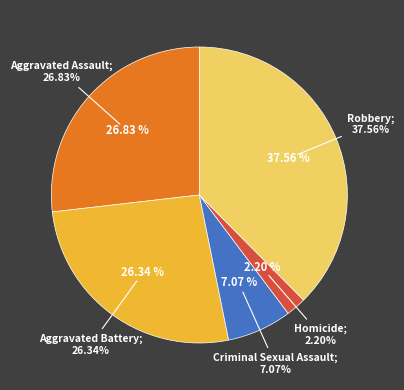

How much of the chart is everything except Homicide?

97.8%